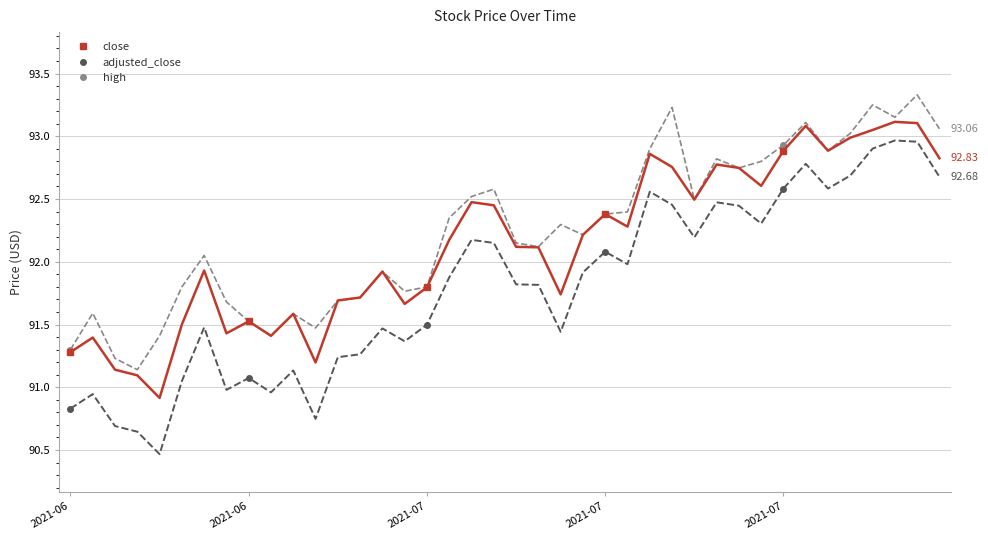

True or false: adjusted_close and close cross at least once.

False